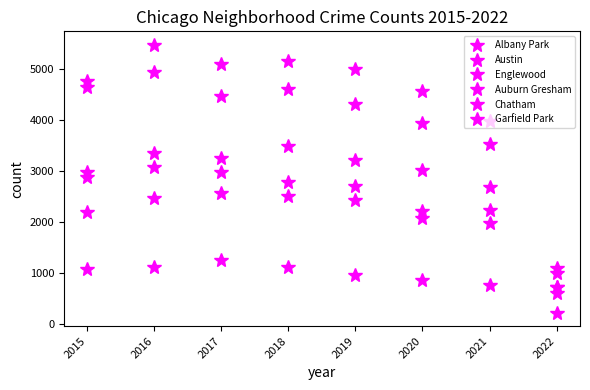

Which series has the widest spread of values?

Austin